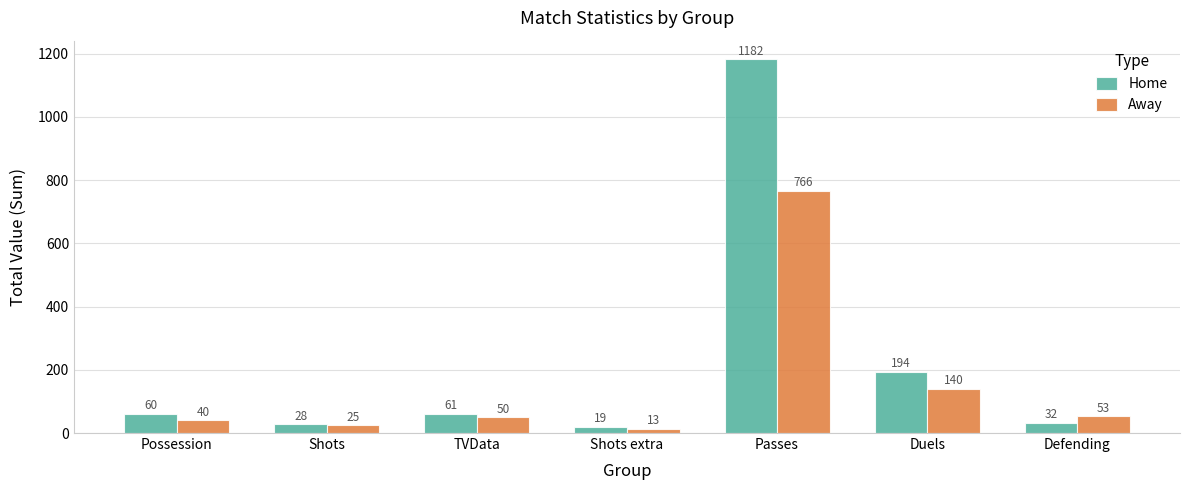

Reading left to right, what are all the values shown in this chart?

Home: 60	28	61	19	1182	194	32
Away: 40	25	50	13	766	140	53